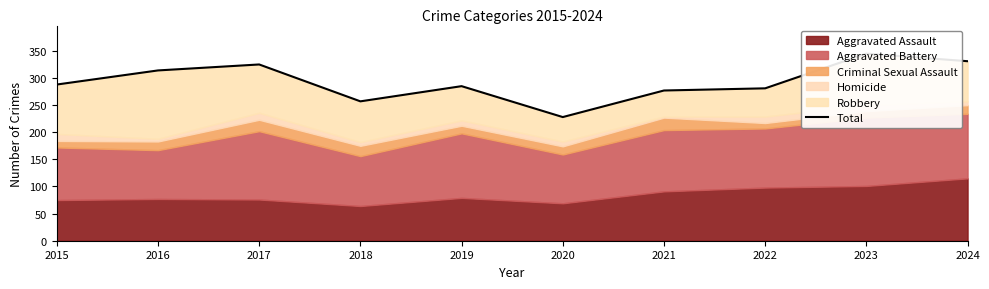

What is the sum of all values?

2931